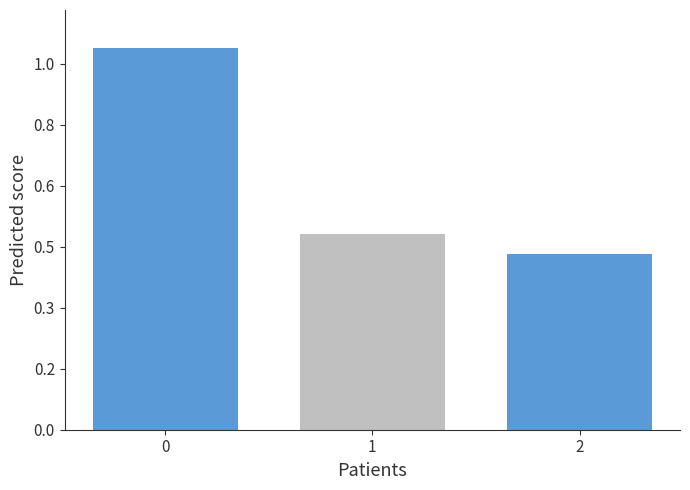

What is the value of the 2nd bar from the left?

640887